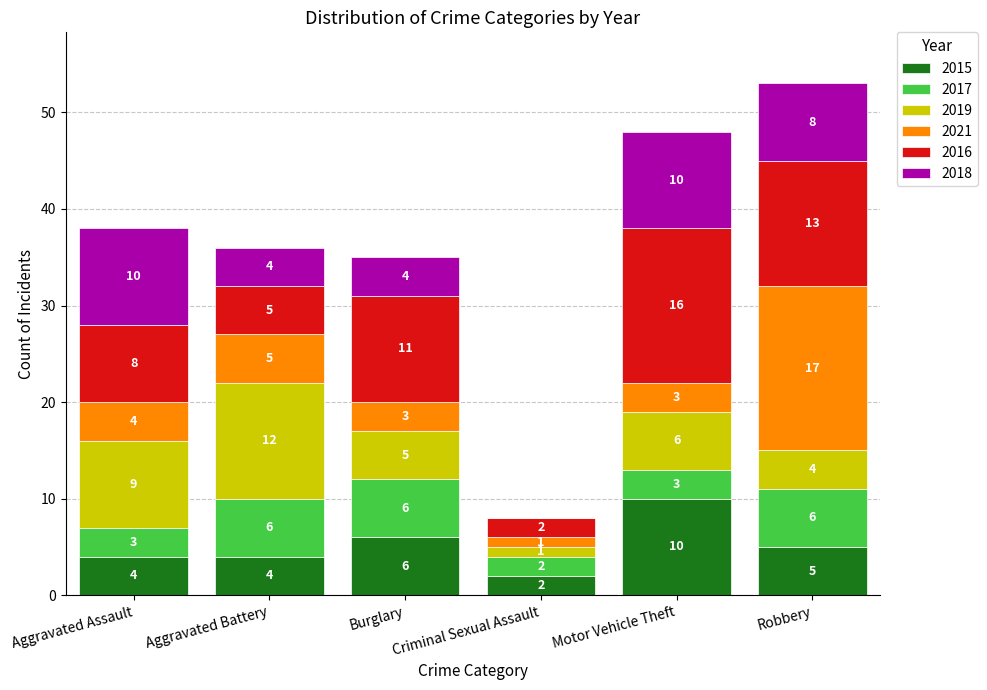

At which category is the sum across all series the highest?

Robbery